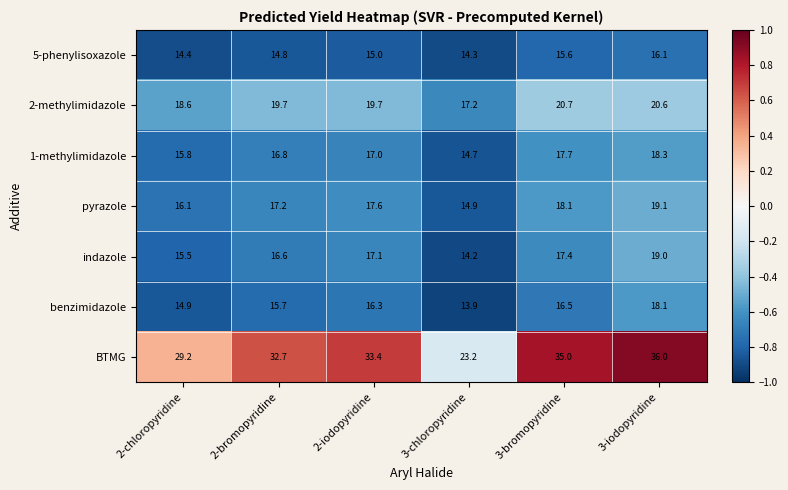

The value of BTMG at 3-bromopyridine is 14.8. True or false?

False